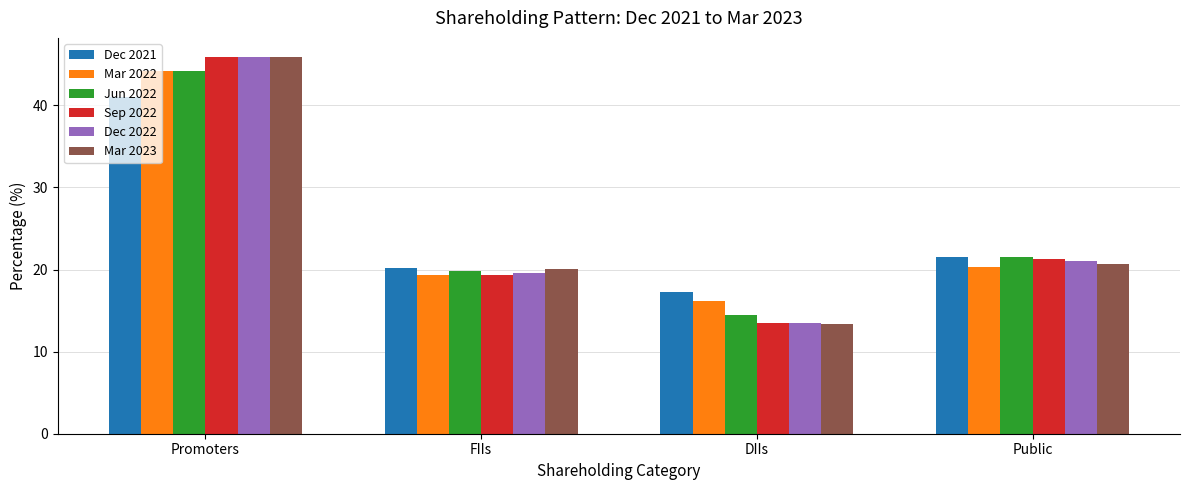

List the labels in order of Mar 2023 value, largest first.

Promoters, Public, FIIs, DIIs